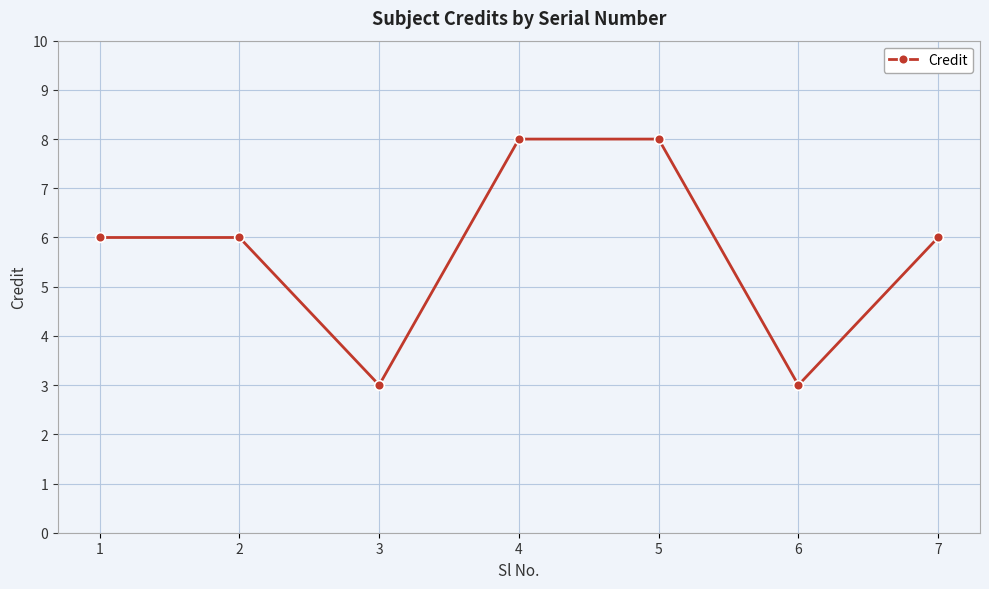

The chart shows a value of 5 at 3. True or false?

False